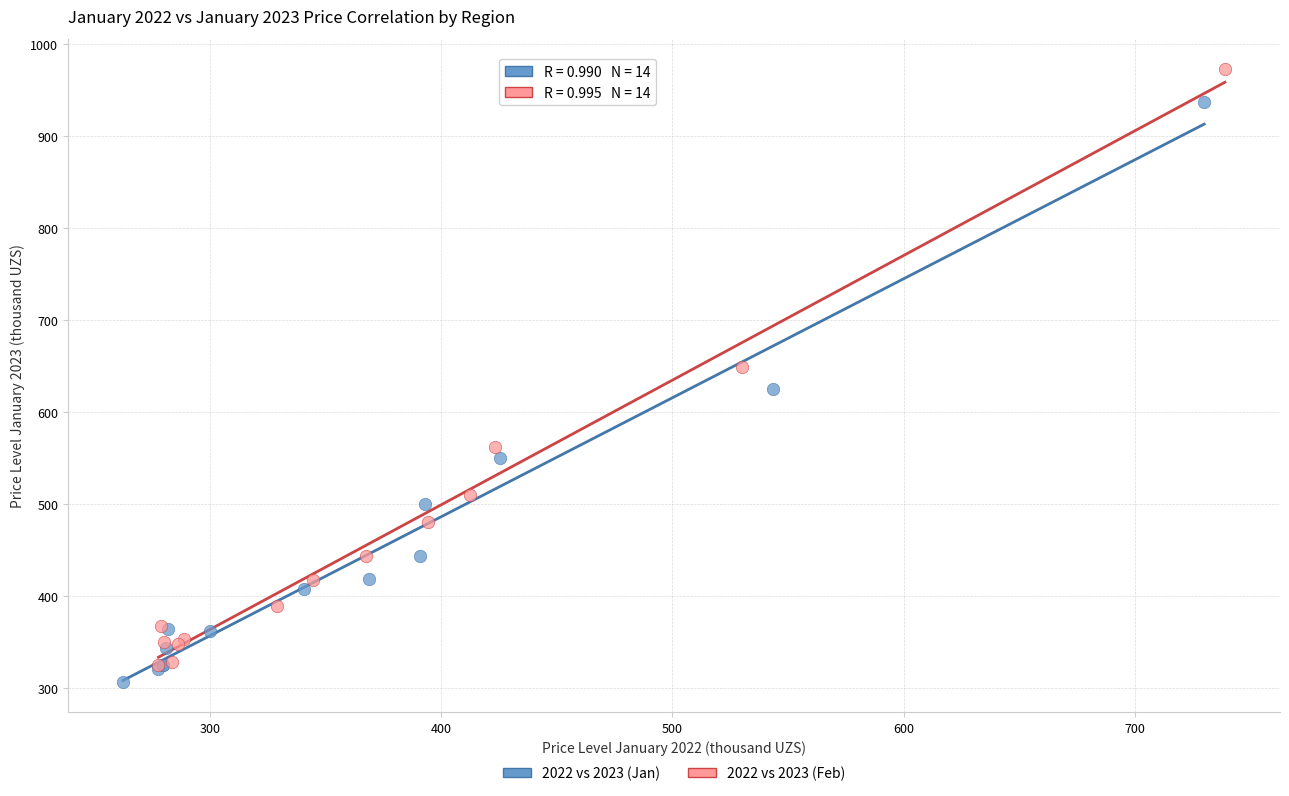

Which series reaches the minimum Y coordinate?

2022 vs 2023 (Jan)